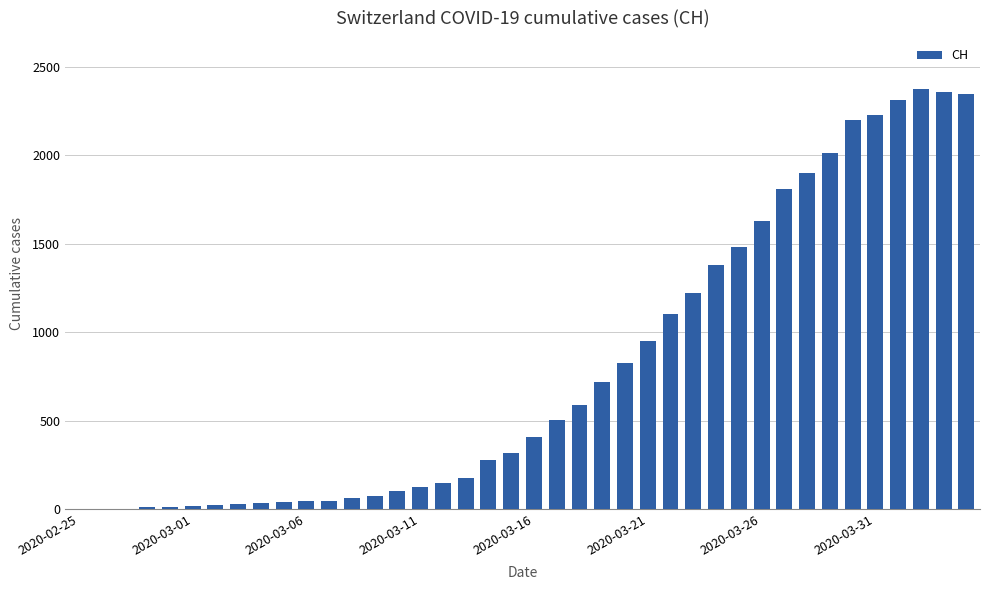

What is the sum of all values?

31903